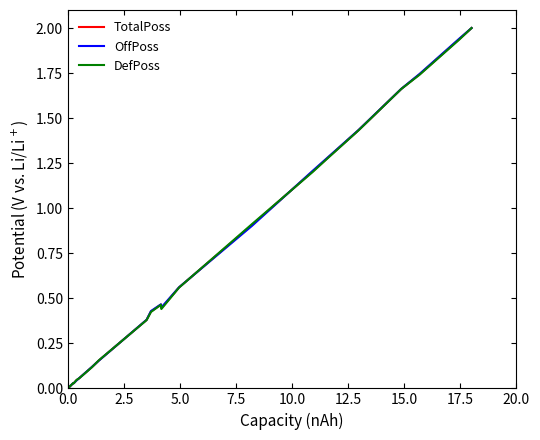

What is the difference between the maximum and minimum values in the TotalPoss series?

2.0